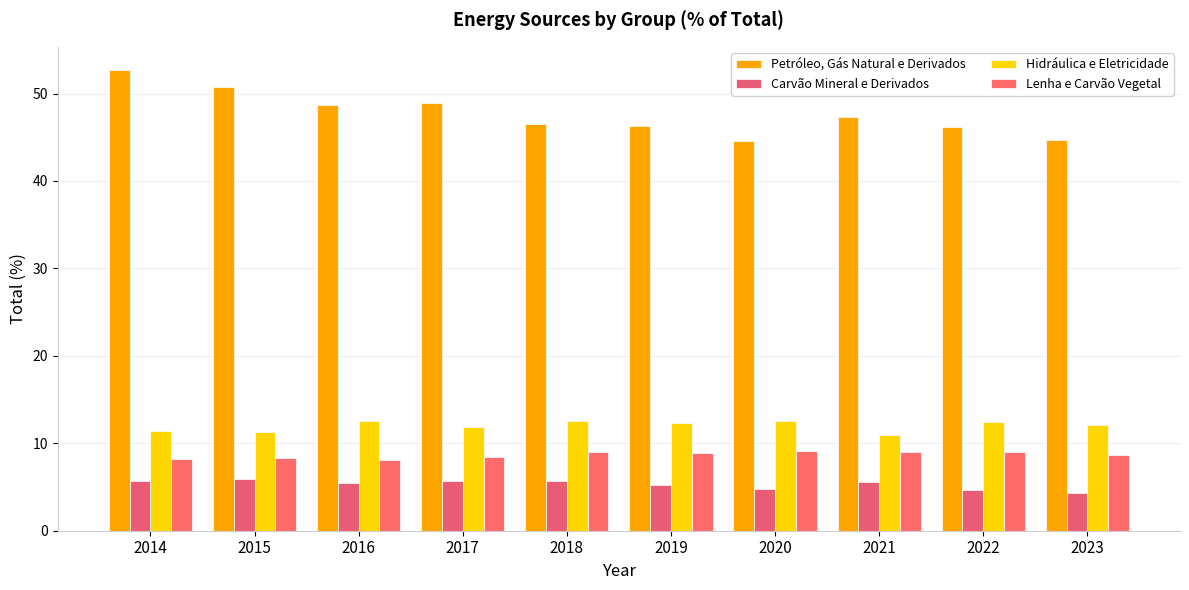

What is the greatest value displayed?

52.7